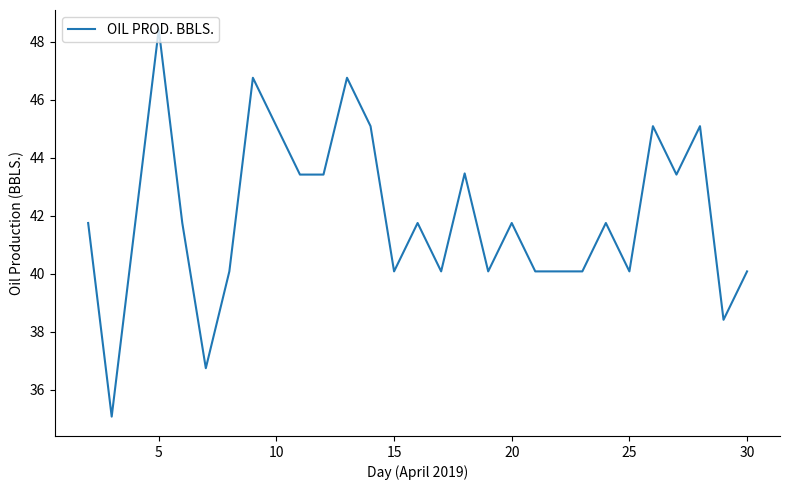

How many values are below 41?

12